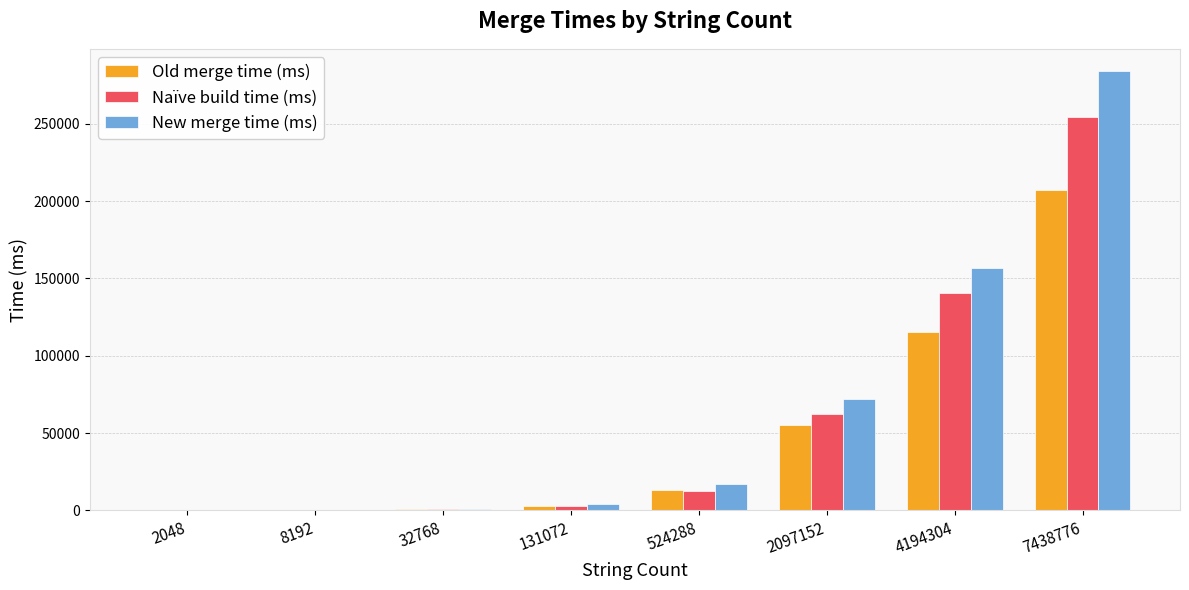

What is the total value across all series at 32768?

2286.9